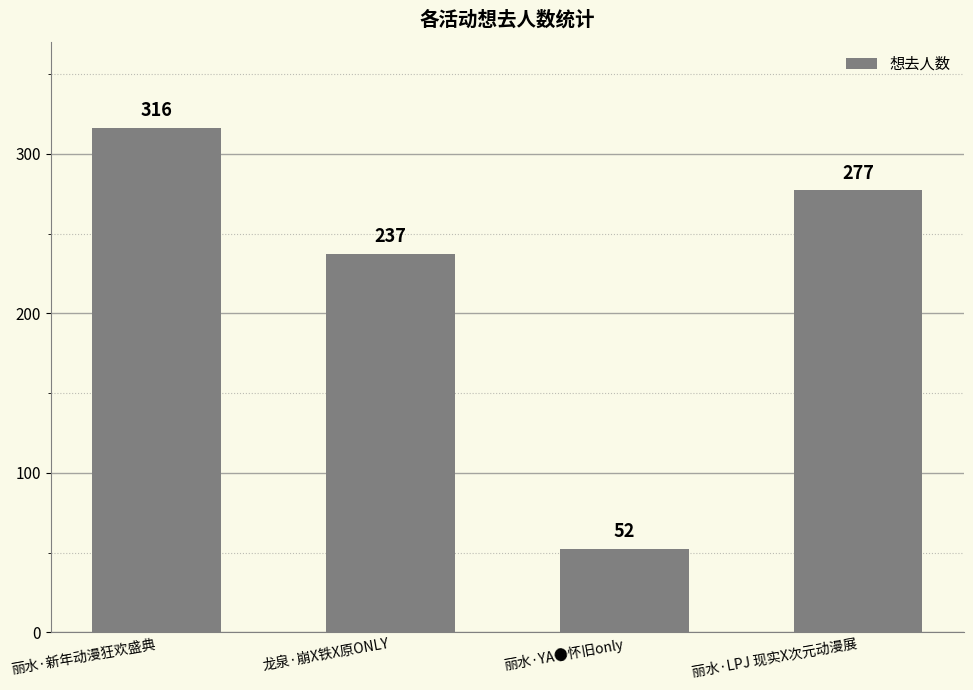

The chart shows a value of 277 at 丽水·LPJ 现实X次元动漫展. True or false?

True